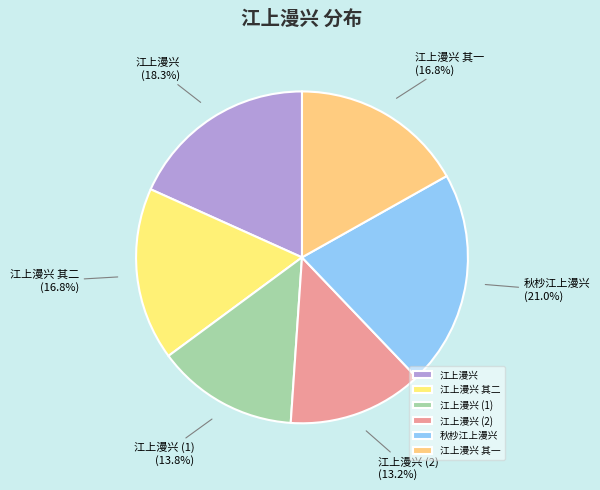

What is the ratio of the value at 江上漫兴 其二 to the value at 江上漫兴?

0.9